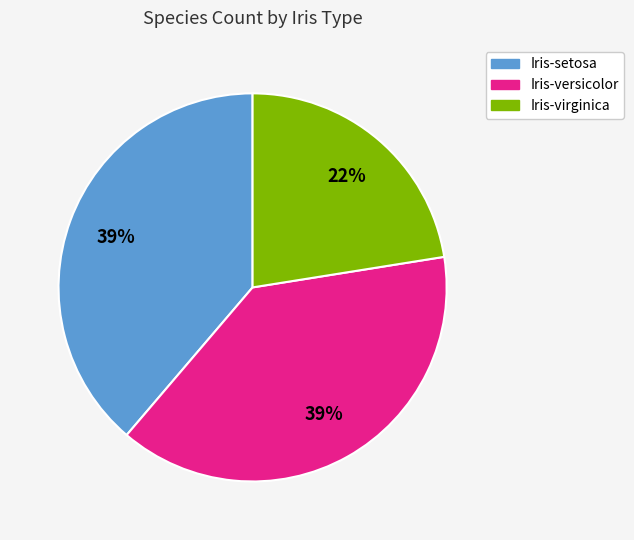

What is the ratio of the value at Iris-versicolor to the value at Iris-setosa?

1.0